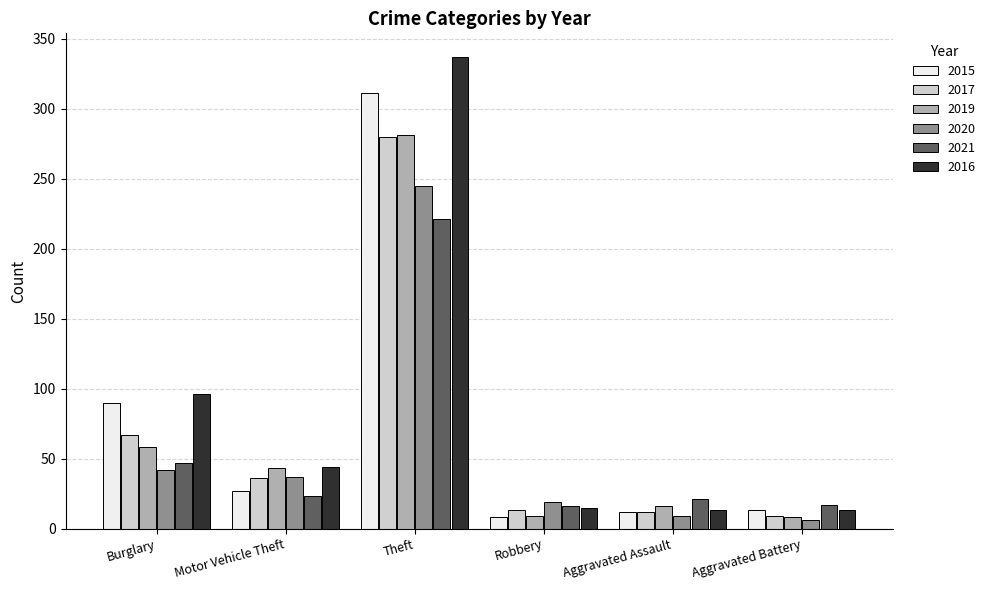

Are the bars horizontal?

No